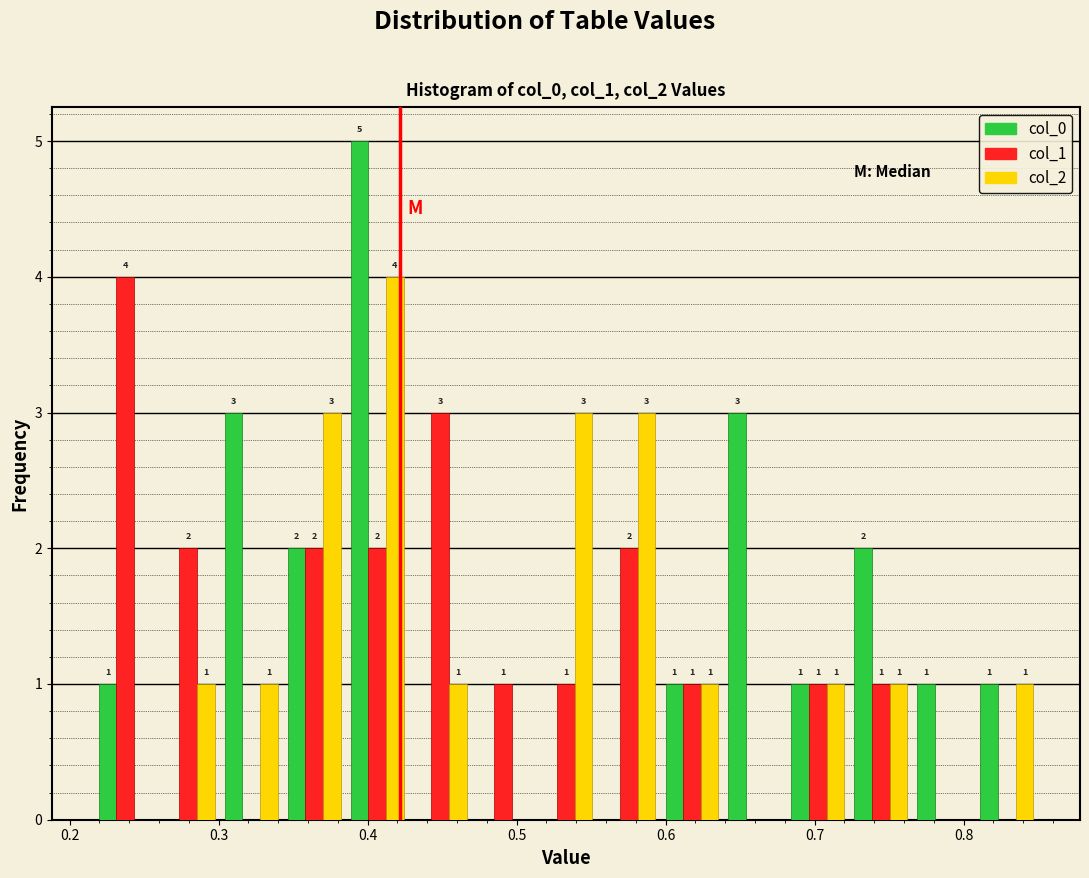

In the col_0 series, which range on the x-axis has the tallest bar?

0.39 to 0.43